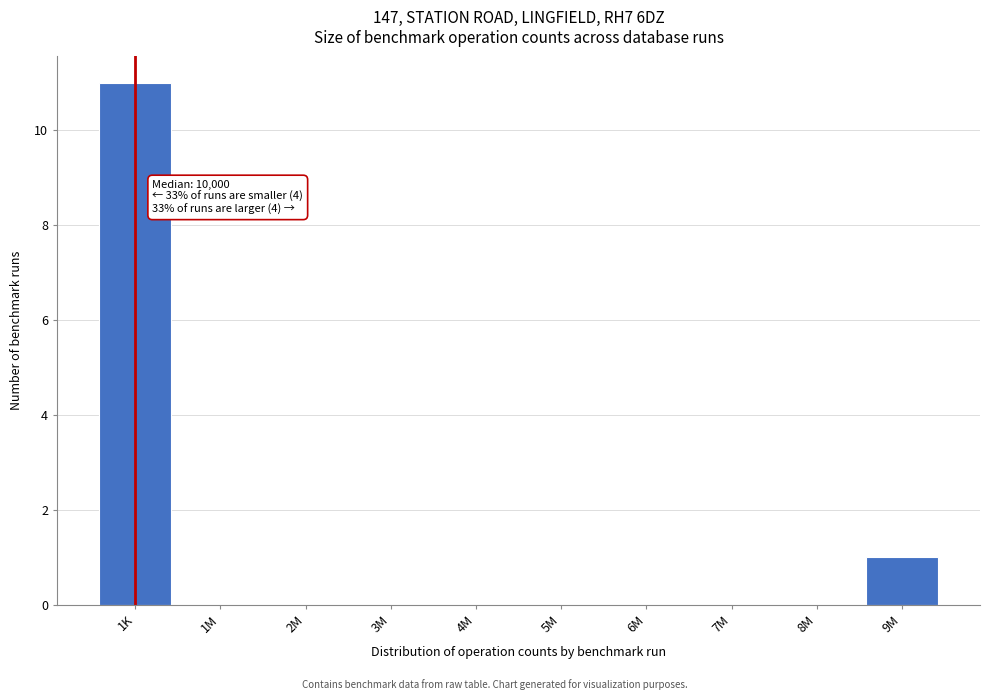

Reading left to right, what are all the values shown in this chart?

1K=11	1M=0	2M=0	3M=0	4M=0	5M=0	6M=0	7M=0	8M=0	9M=1